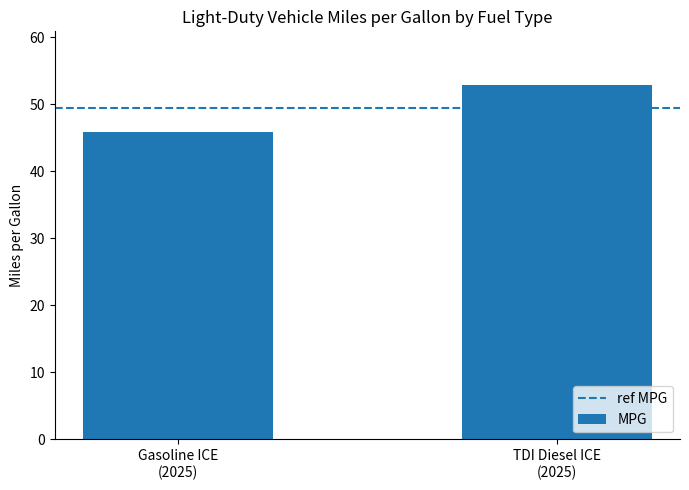

Reading right to left, list all the values displayed in this chart.

53.0	45.9